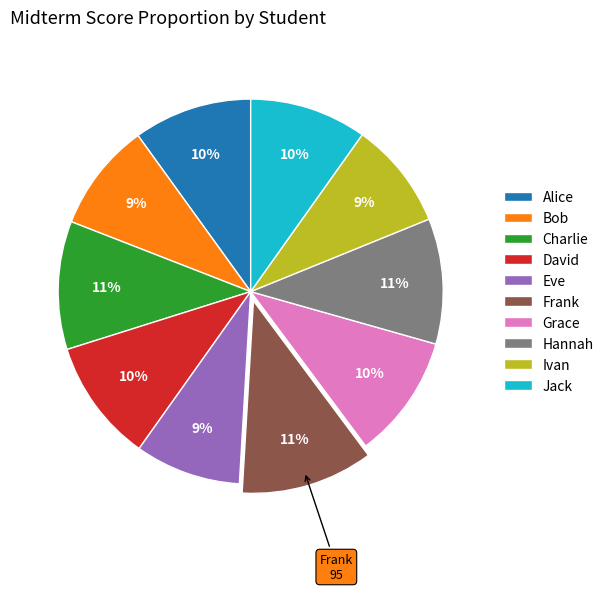

Approximately how many times larger is the value at Ivan compared to Charlie?

0.8